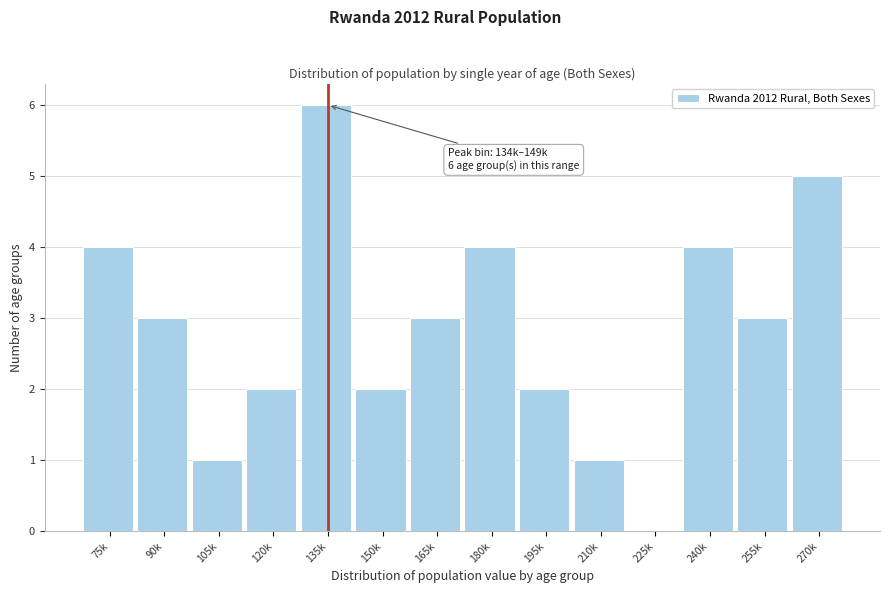

Reading left to right, extract all data points from this chart.

75k=4	90k=3	105k=1	120k=2	135k=6	150k=2	165k=3	180k=4	195k=2	210k=1	225k=0	240k=4	255k=3	270k=5